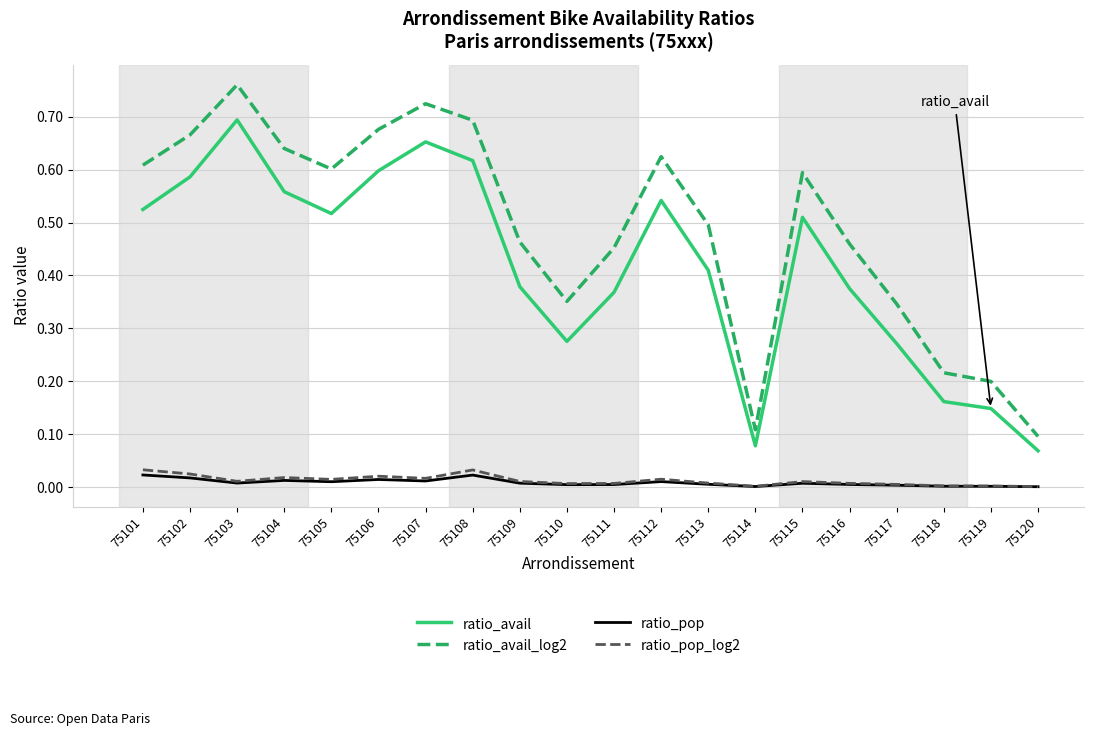

True or false: ratio_avail and ratio_pop_log2 cross at least once.

False